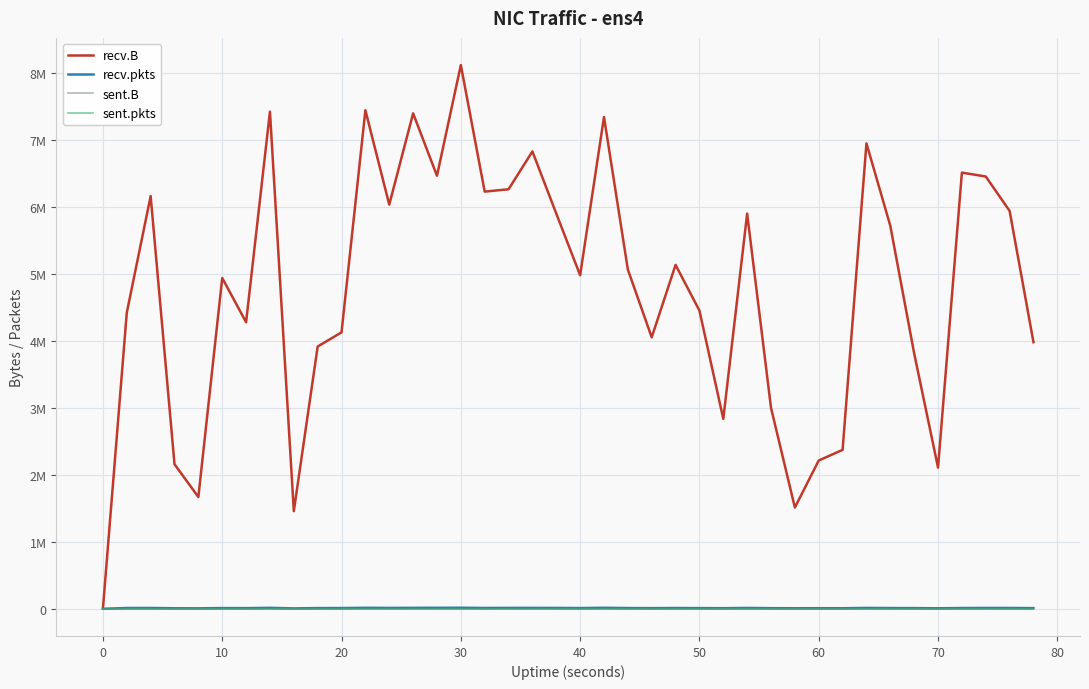

Does the chart have visible grid lines?

Yes